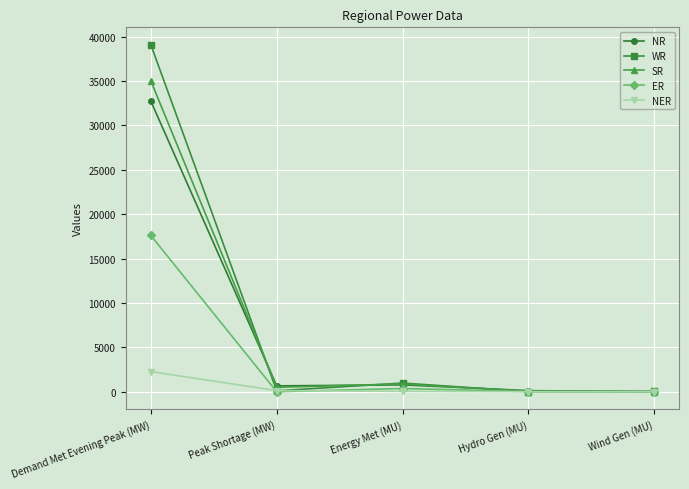

At which category is the sum across all series the highest?

Demand Met Evening Peak (MW)